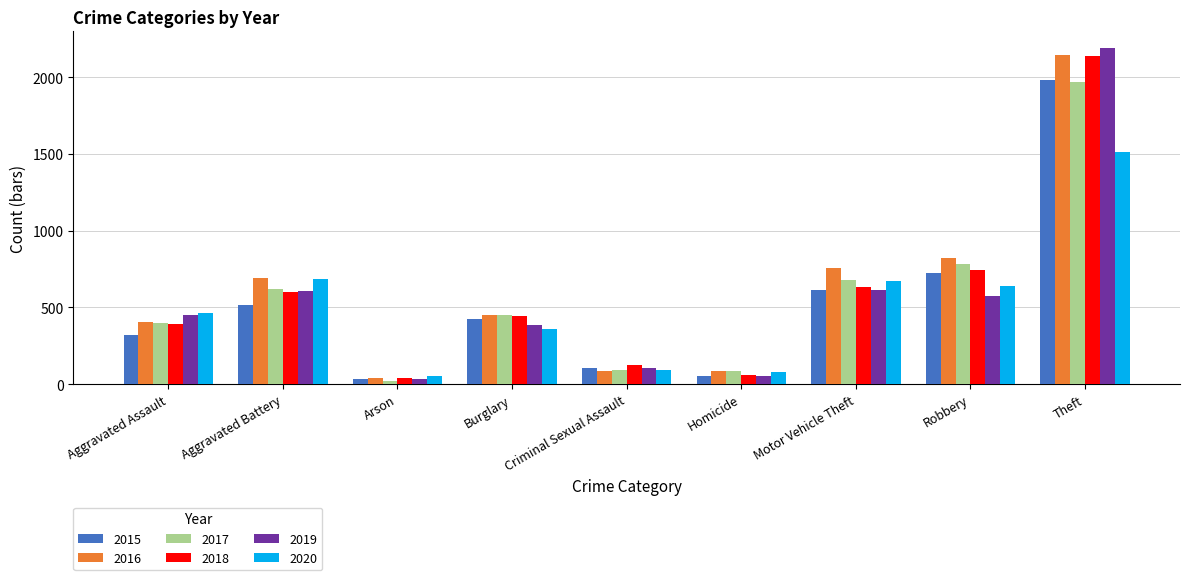

What is the difference between the maximum and minimum values in the 2017 series?

1945